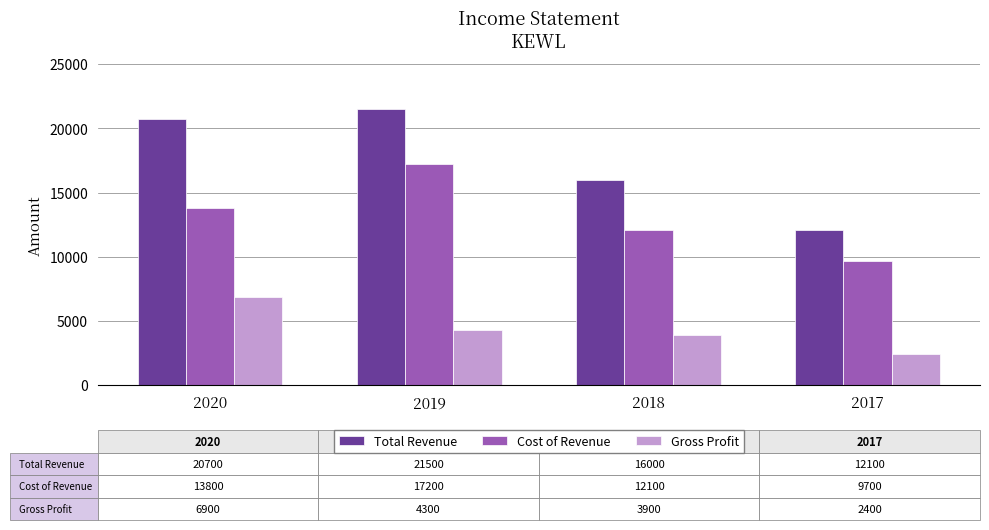

At which category does the chart reach its minimum across all series?

2017